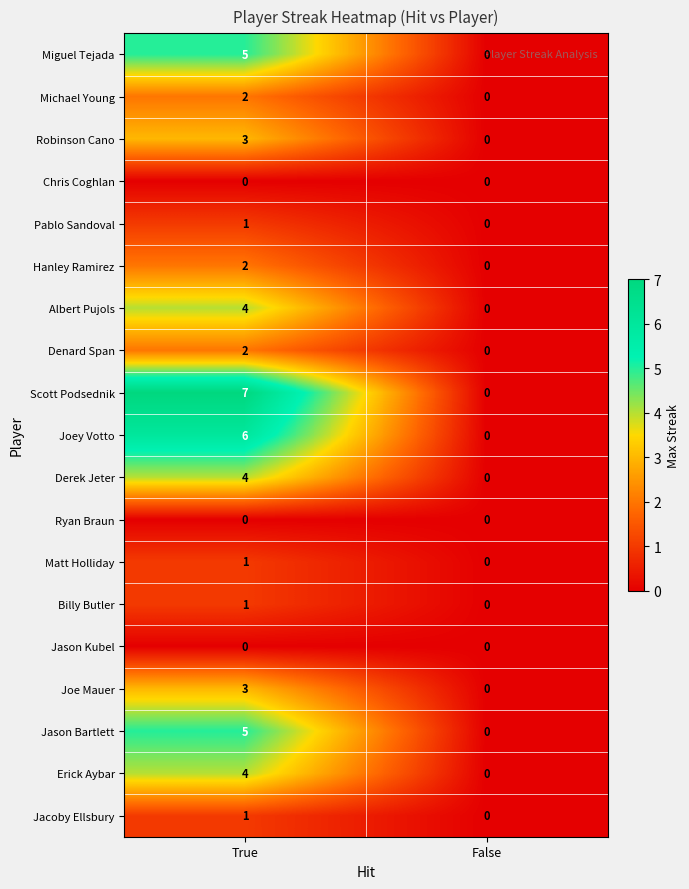

What is the total value across all series at True?

51